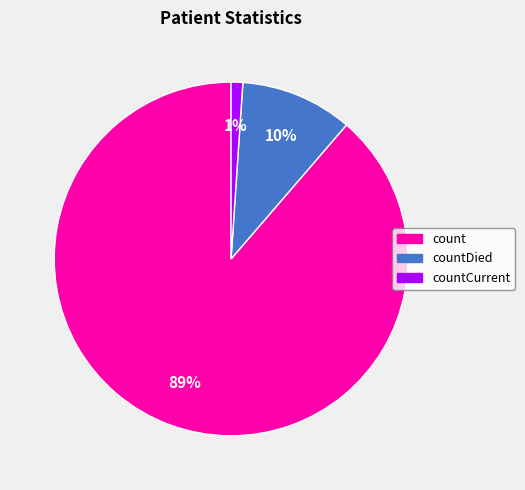

How many slices are in this pie chart?

3